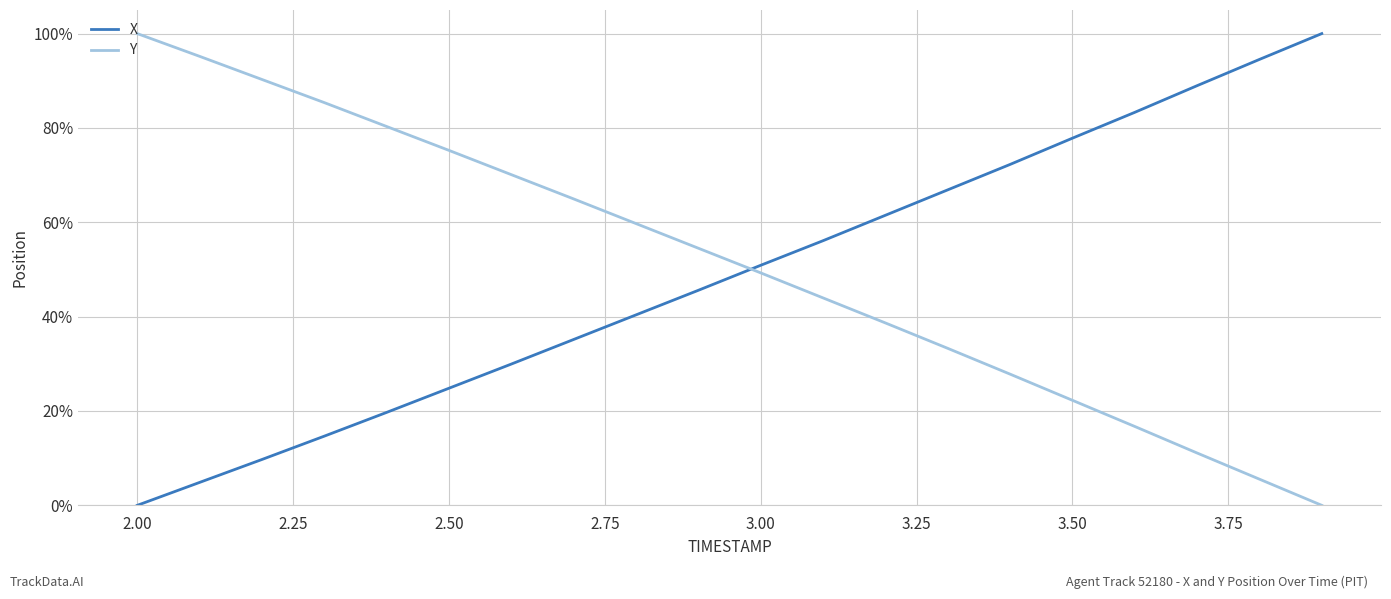

After their last crossing, which series has the higher values: Y or X?

X